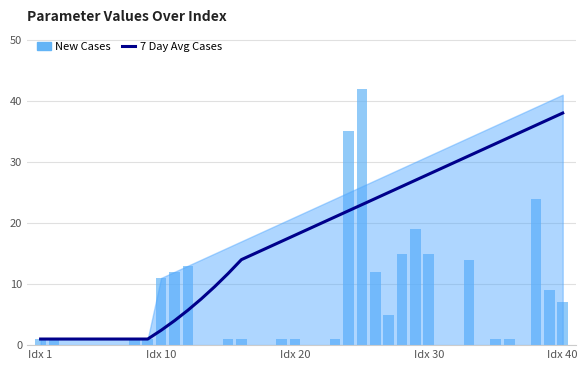

What is the sum of all New Cases values?

244.0